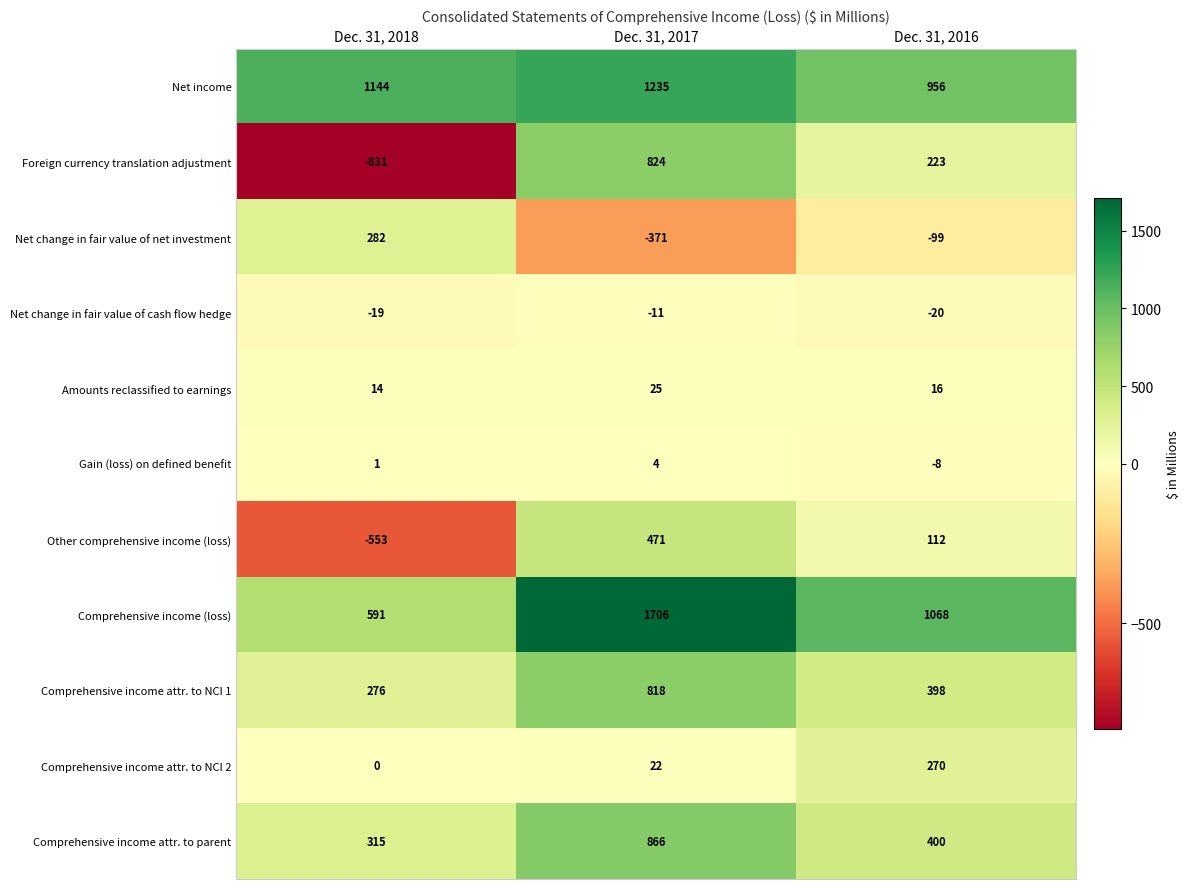

What is the difference between the Comprehensive income attr. to parent values at Dec. 31, 2016 and Dec. 31, 2018?

85